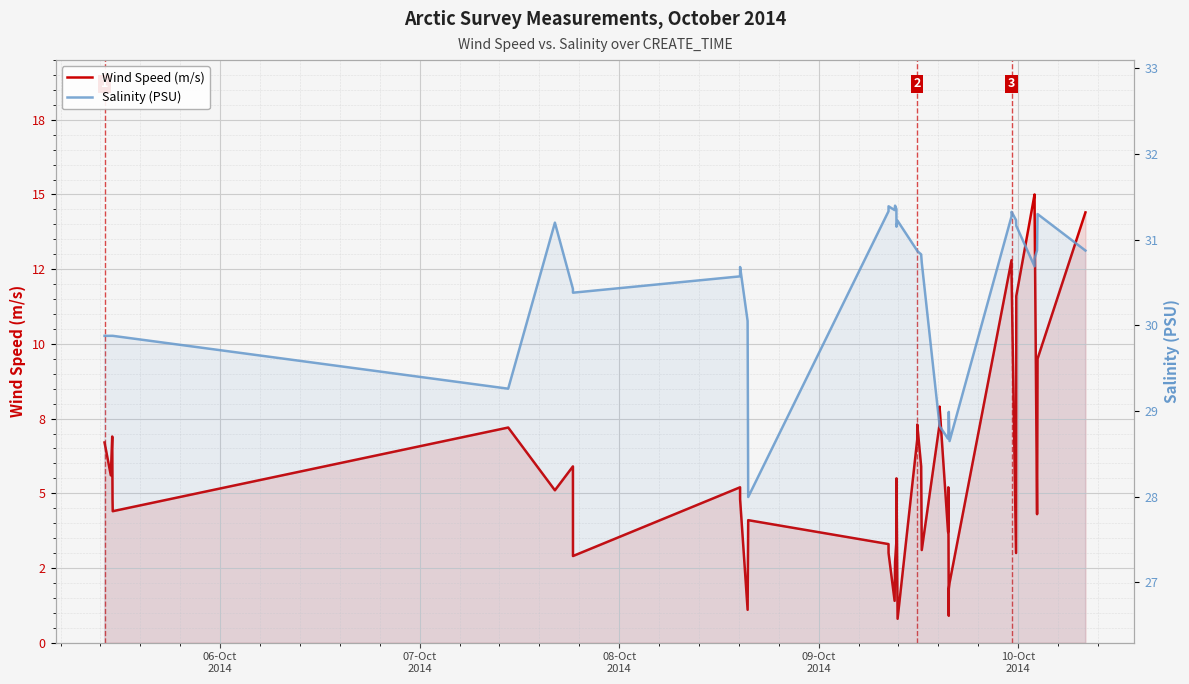

What is the smallest value displayed?

0.8